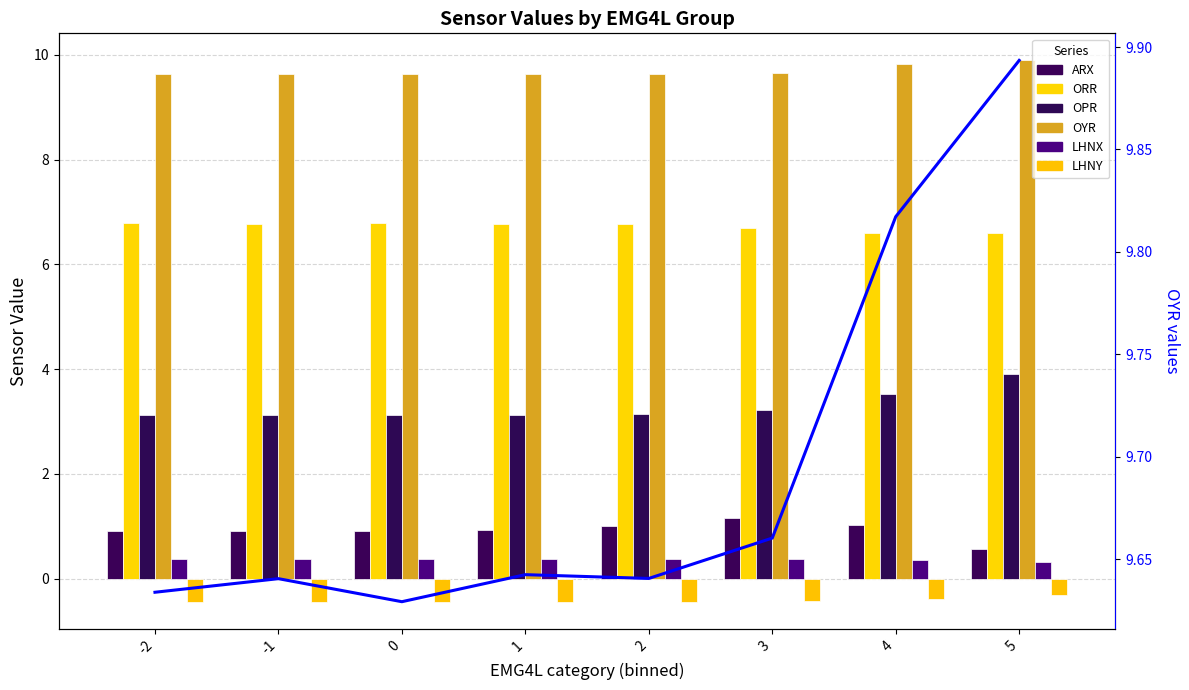

List the labels in order of ORR value, largest first.

0, -2, 1, -1, 2, 3, 4, 5